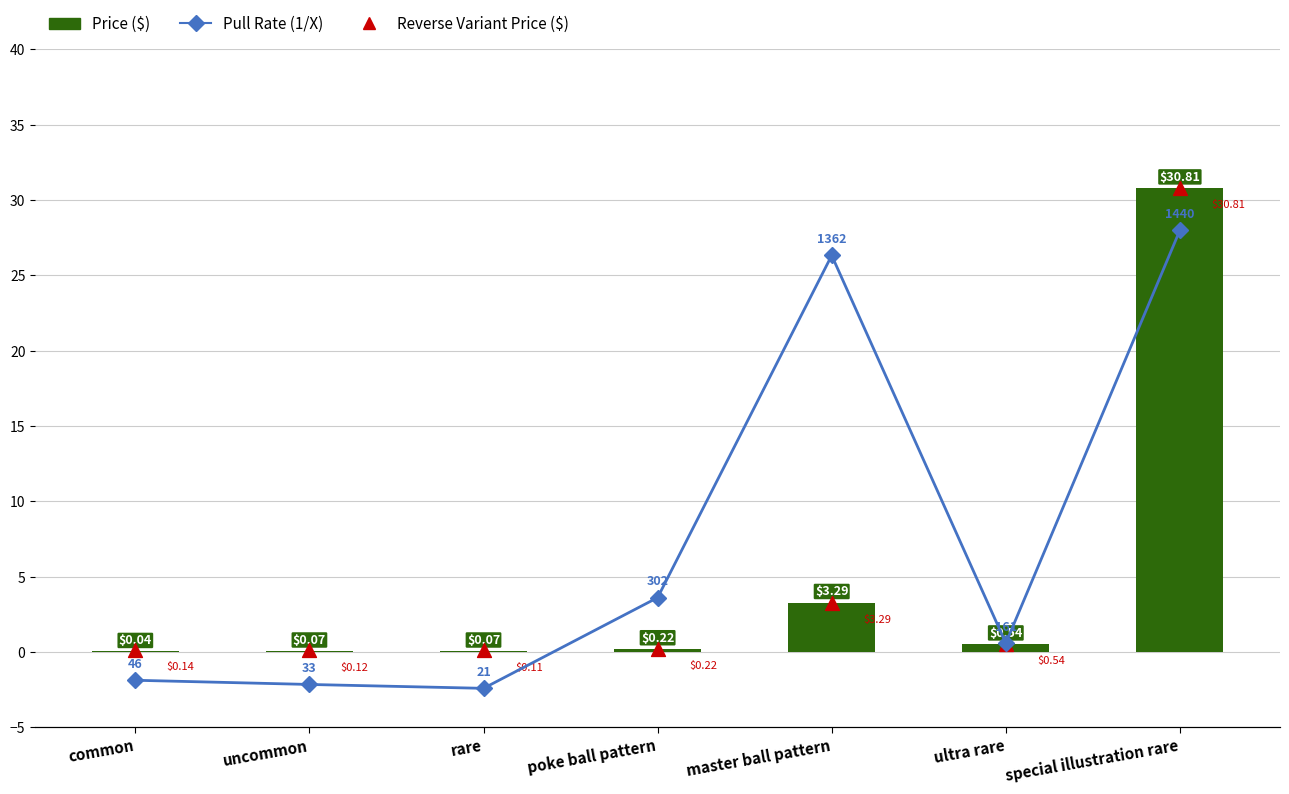

At how many categories does at least one series exceed 348?

2